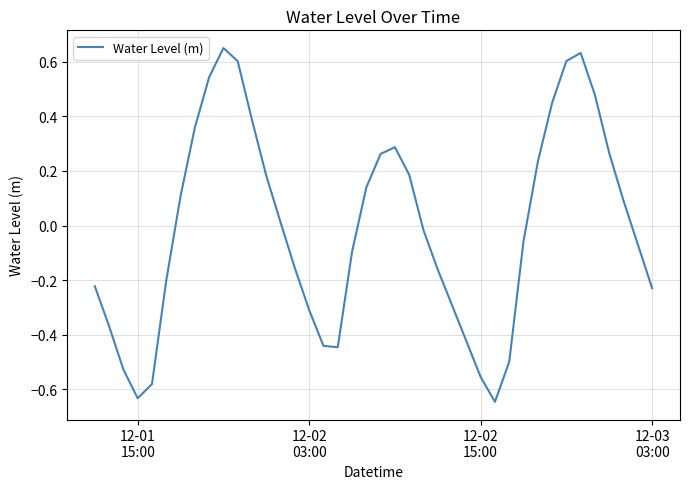

Does the chart have visible grid lines?

Yes